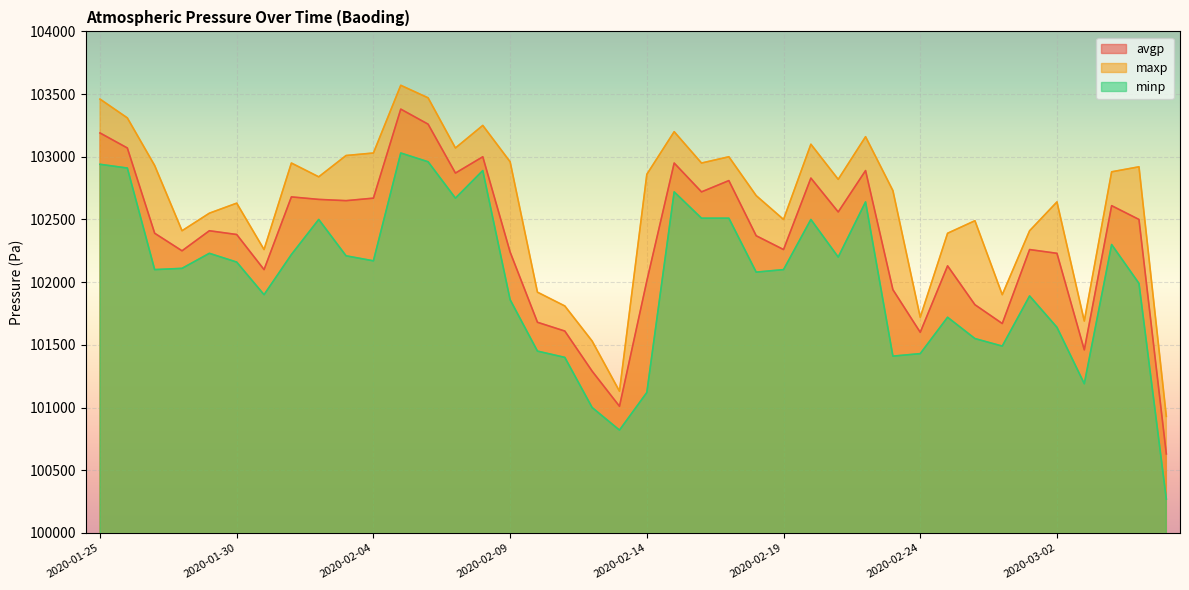

At which category does maxp reach its first local valley?

2020-01-28